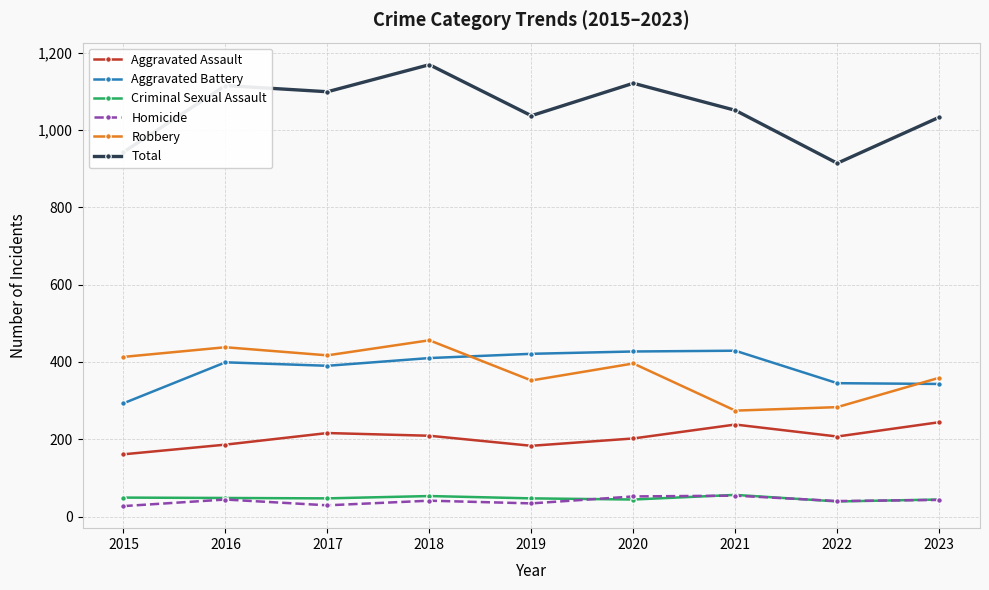

True or false: Robbery has more than 1 interior local peaks.

True